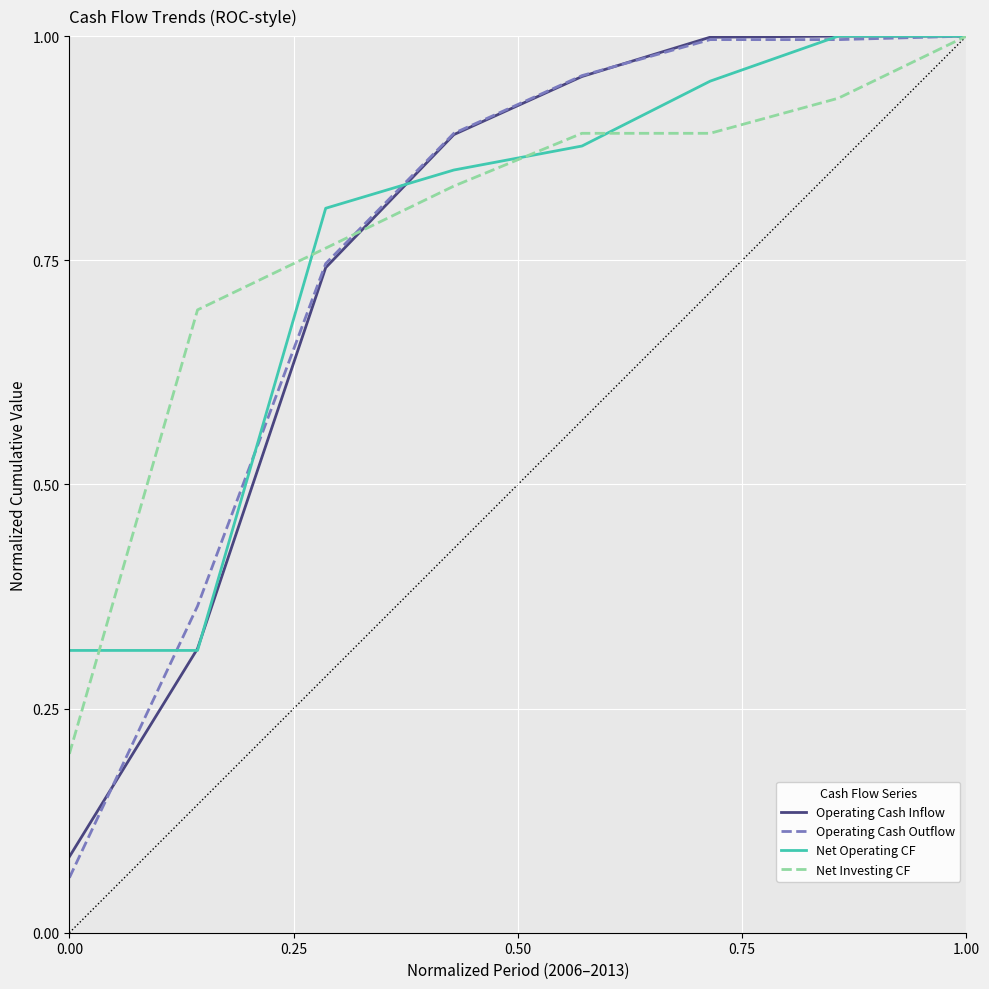

Which series has the widest spread of values?

Operating Cash Outflow